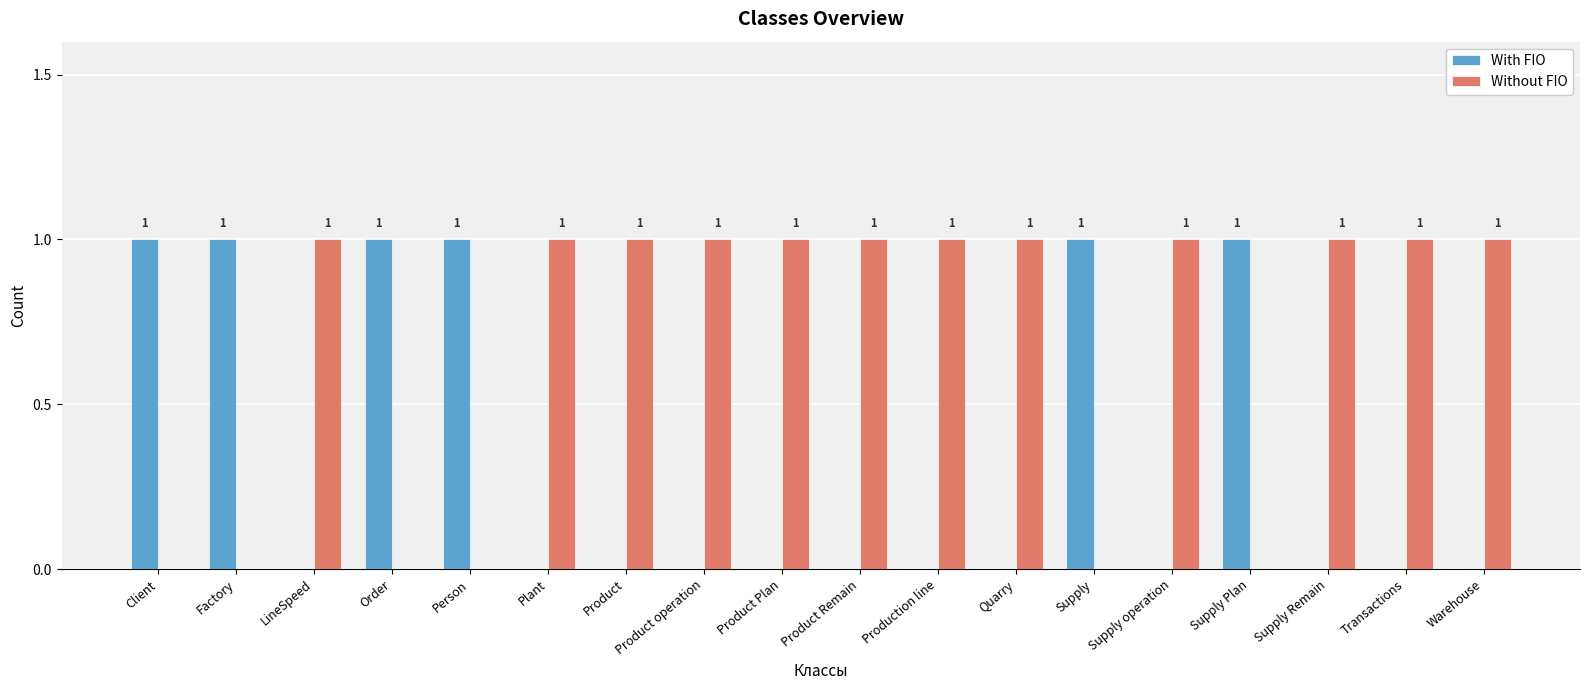

What is the sum of all Without FIO values?

12